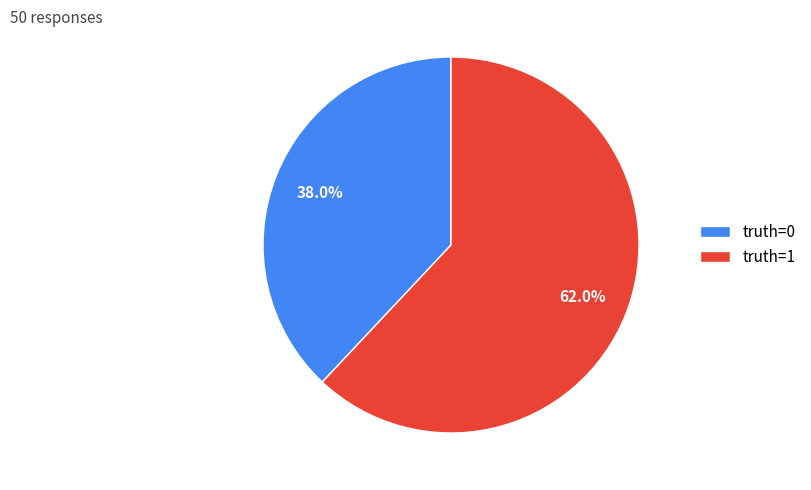

To the nearest percent, what portion does truth=1 represent?

62%